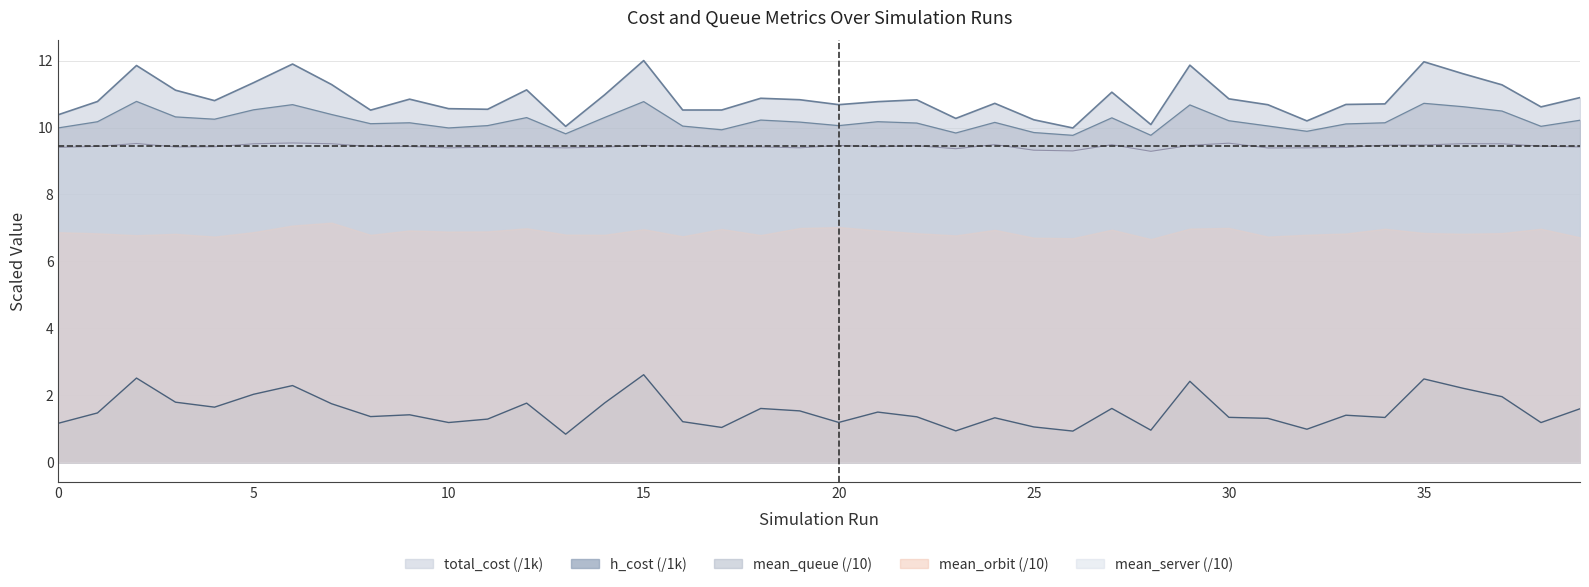

Which series has the widest spread of values?

total_cost (/1k)